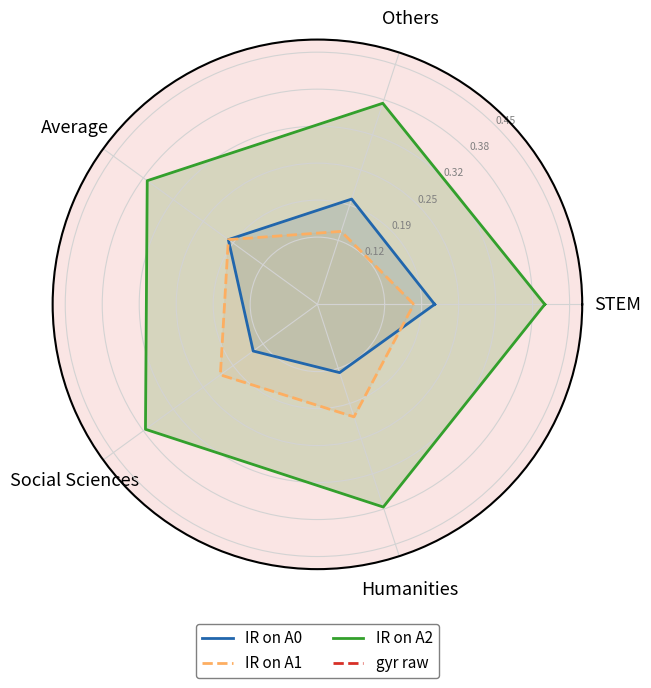

What is the minimum value shown in the chart?

0.1